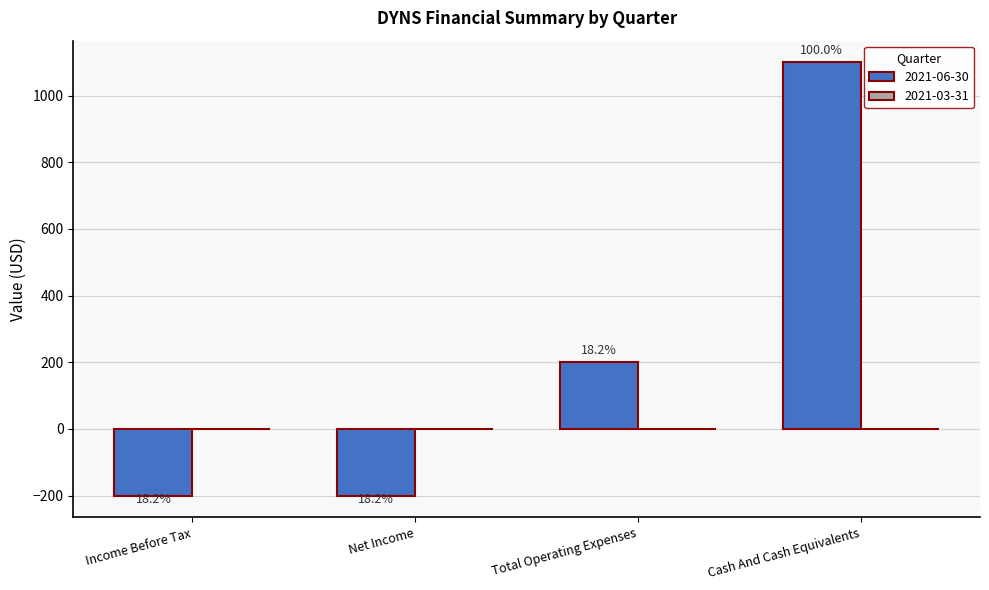

What is the difference between the second highest and minimum values?

400